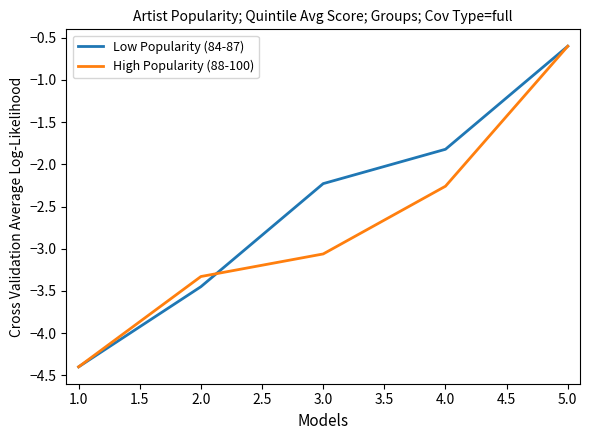

Between 2.0 and 5.0, which series saw the biggest shift?

Low Popularity (84-87)